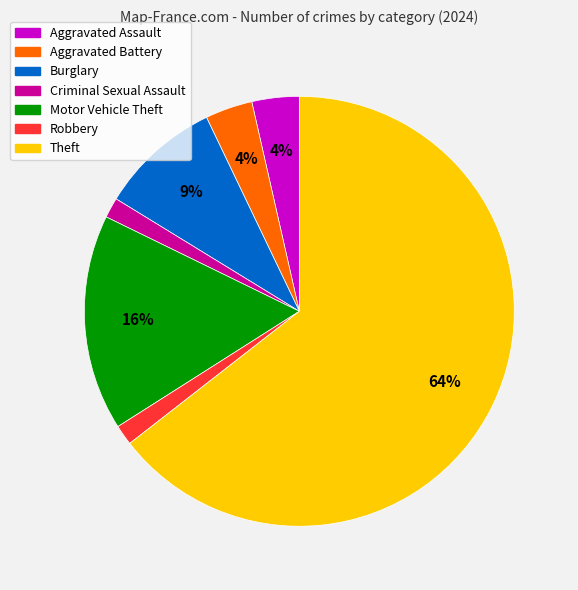

How many segments does this pie chart have?

7